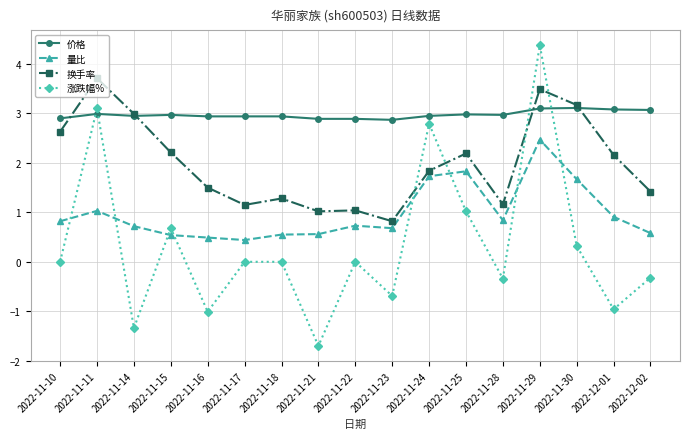

How many categories are shown in the chart?

17